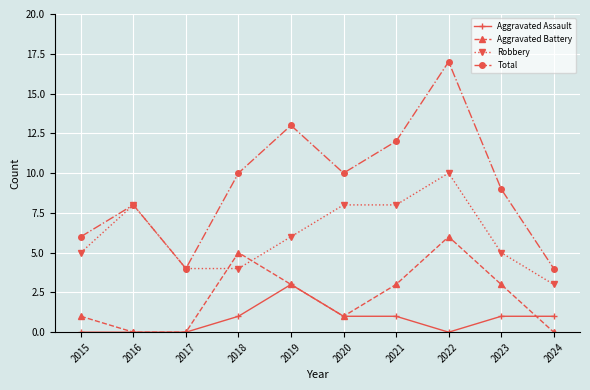

True or false: Robbery has a value of 3 at 2024.

True